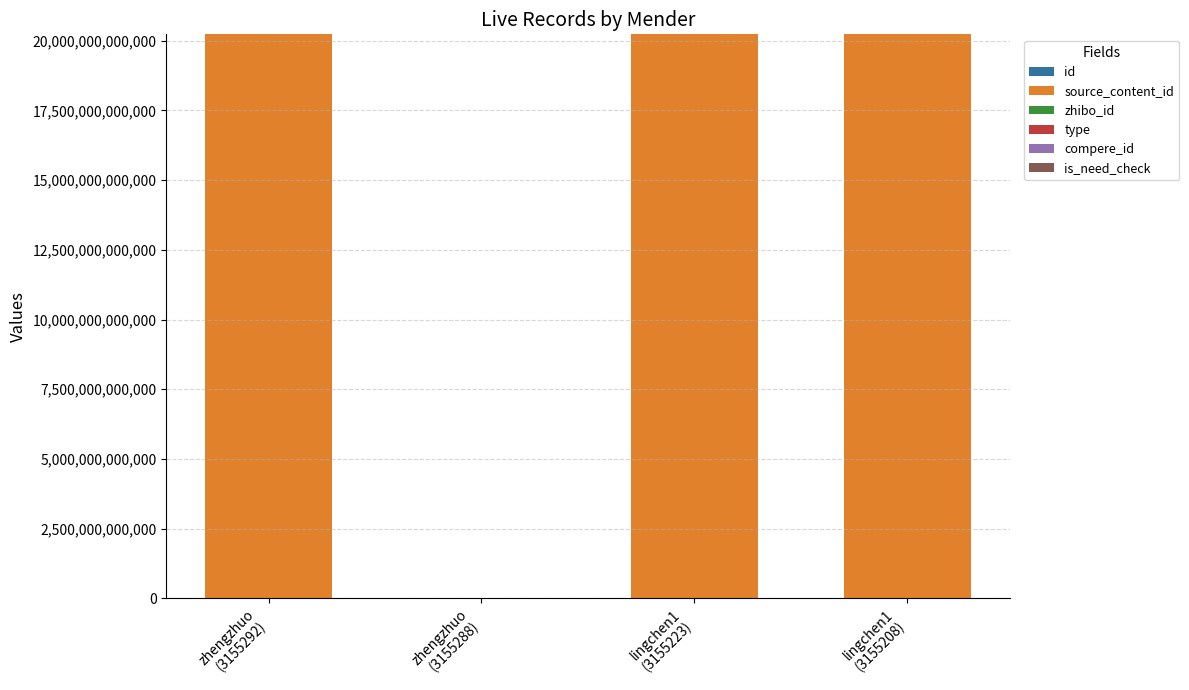

How many data points does each series have?

4